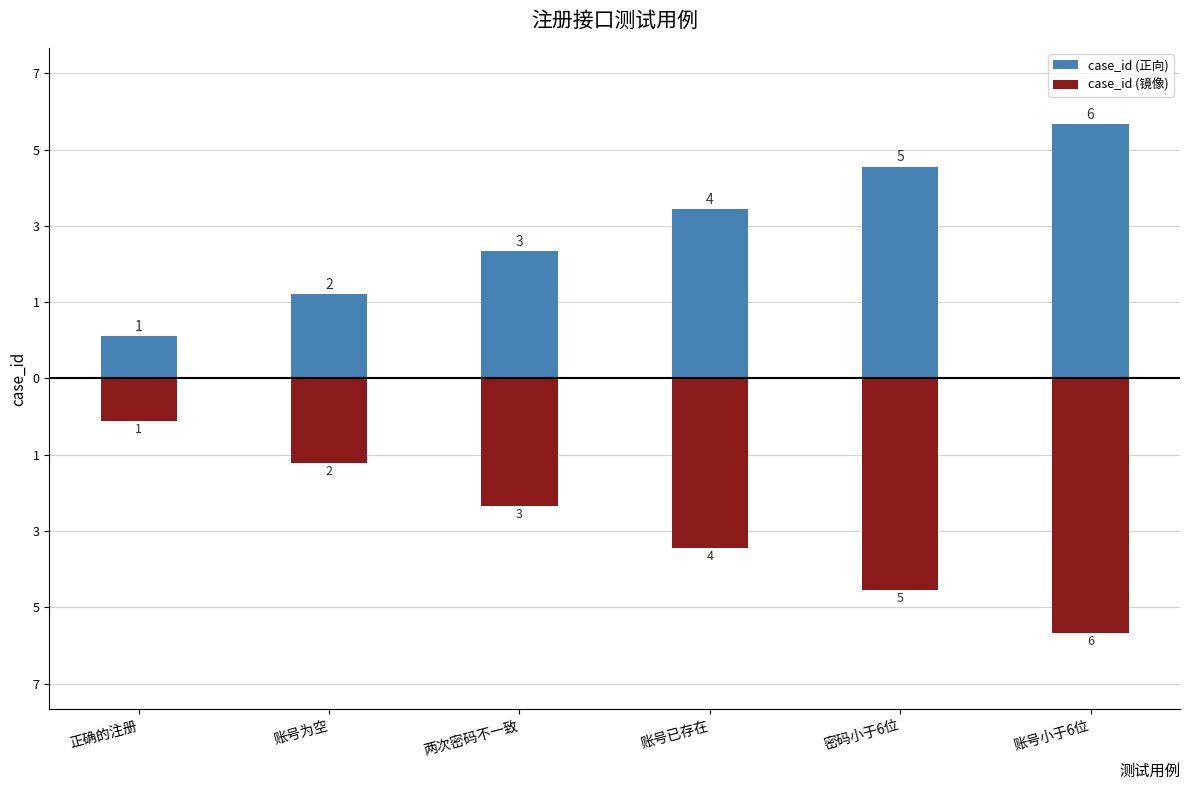

At which label does case_id (镜像) reach its peak?

正确的注册